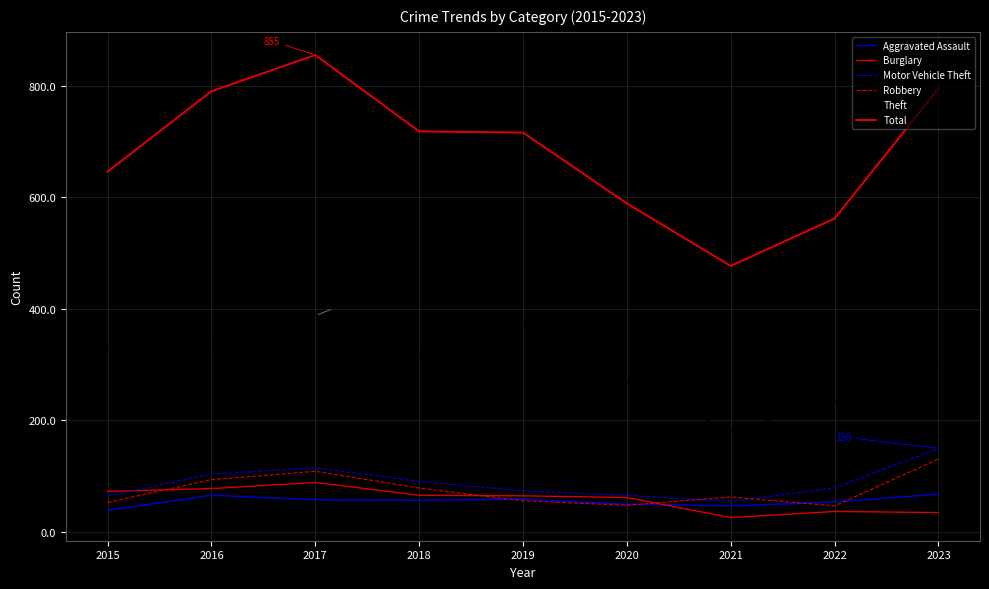

Which series has the largest range (max minus min)?

Total